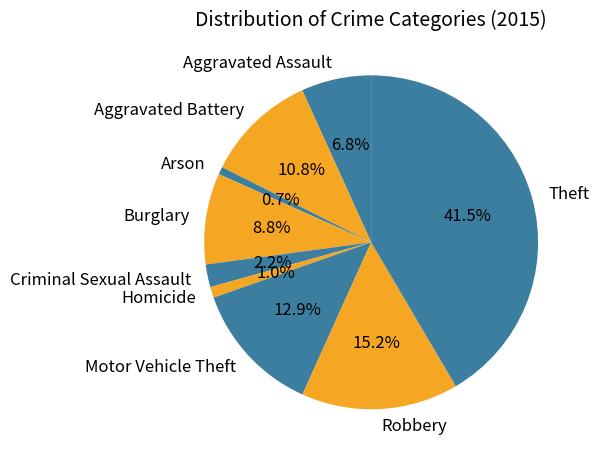

Do Arson and Theft together represent more than half of the pie?

No